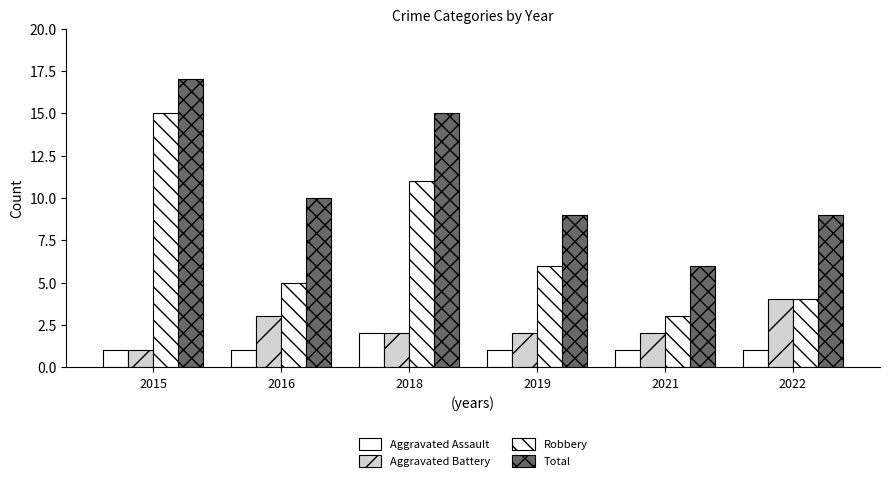

How many distinct data groups are displayed?

4